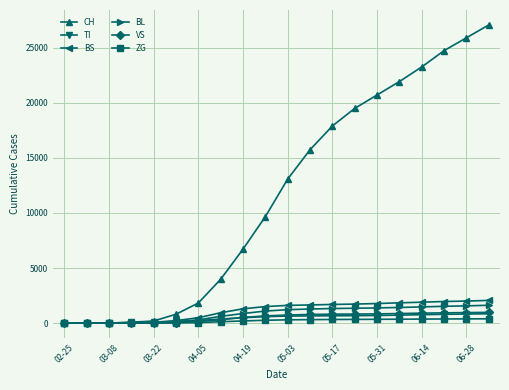

Which series has the largest total across all categories?

CH